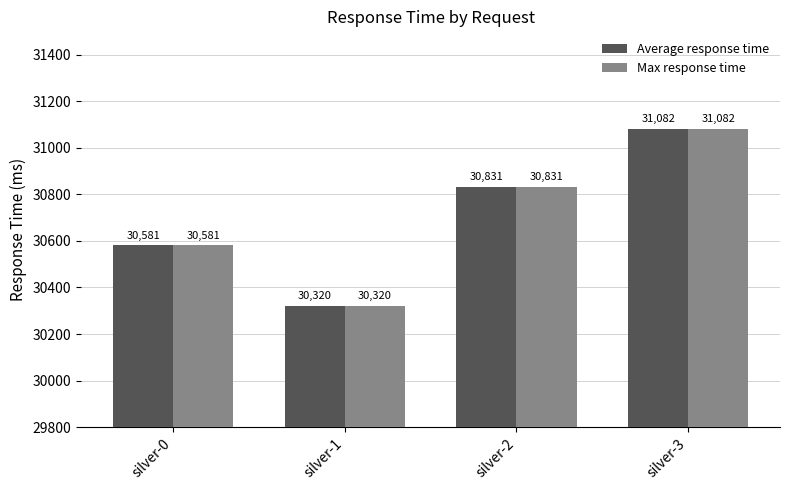

What is the difference between the Average response time values at silver-1 and silver-0?

261